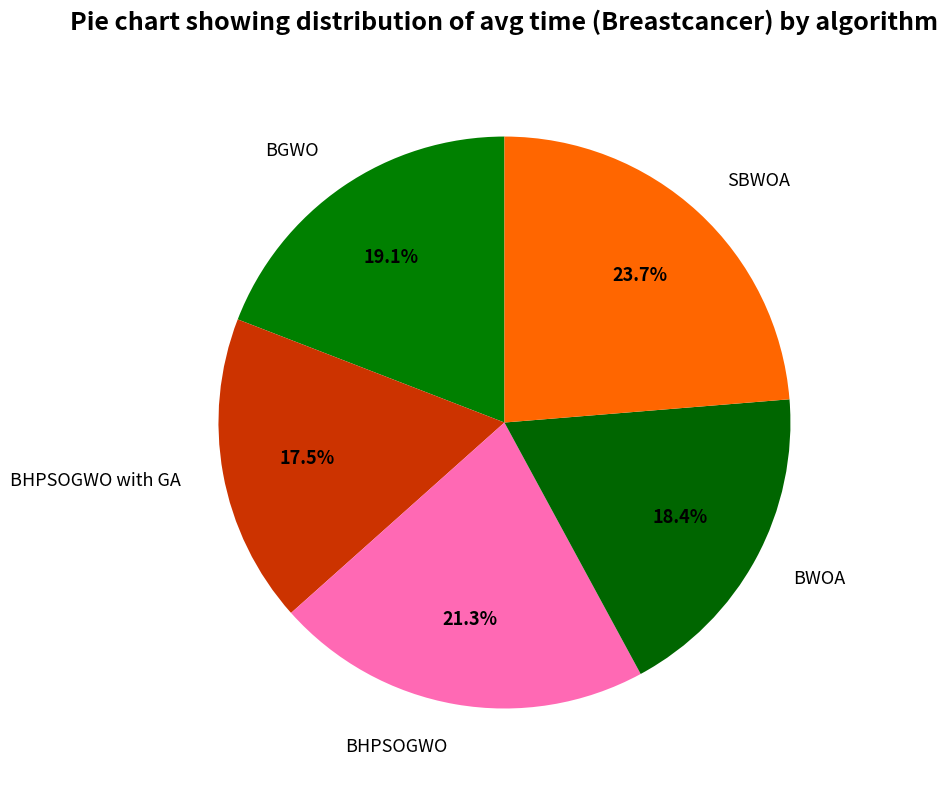

To the nearest percent, what is the combined percentage of BHPSOGWO with GA and SBWOA?

41%